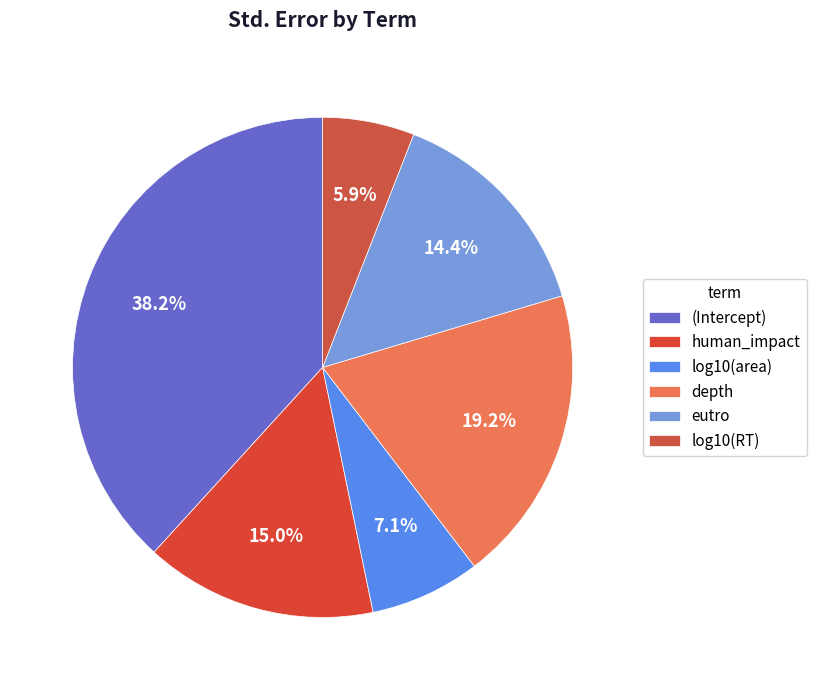

Does log10(RT) account for over 50% of the chart?

No